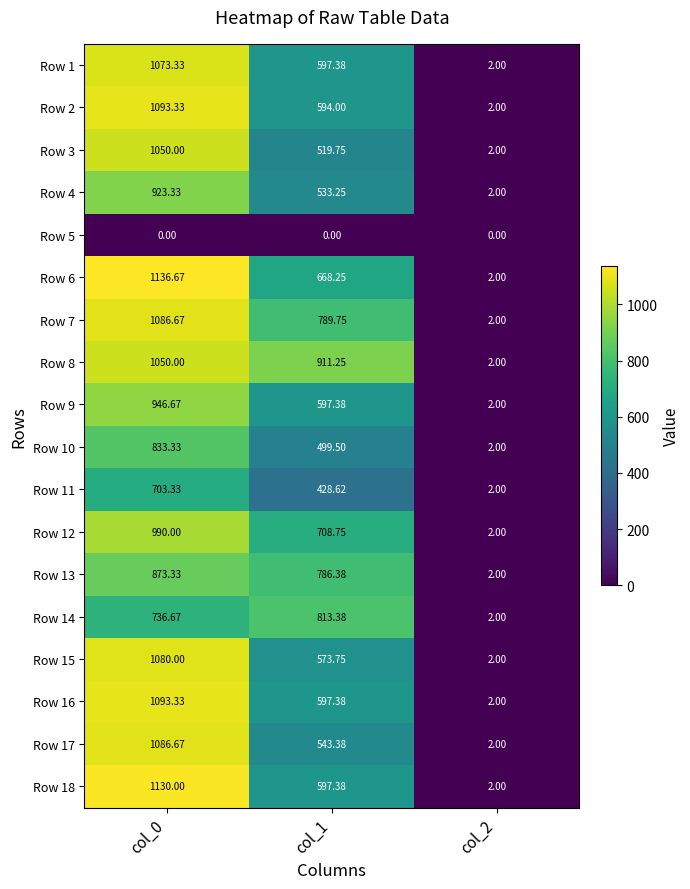

Is the value of Row 17 at col_1 greater than the value of Row 1 at col_2?

Yes